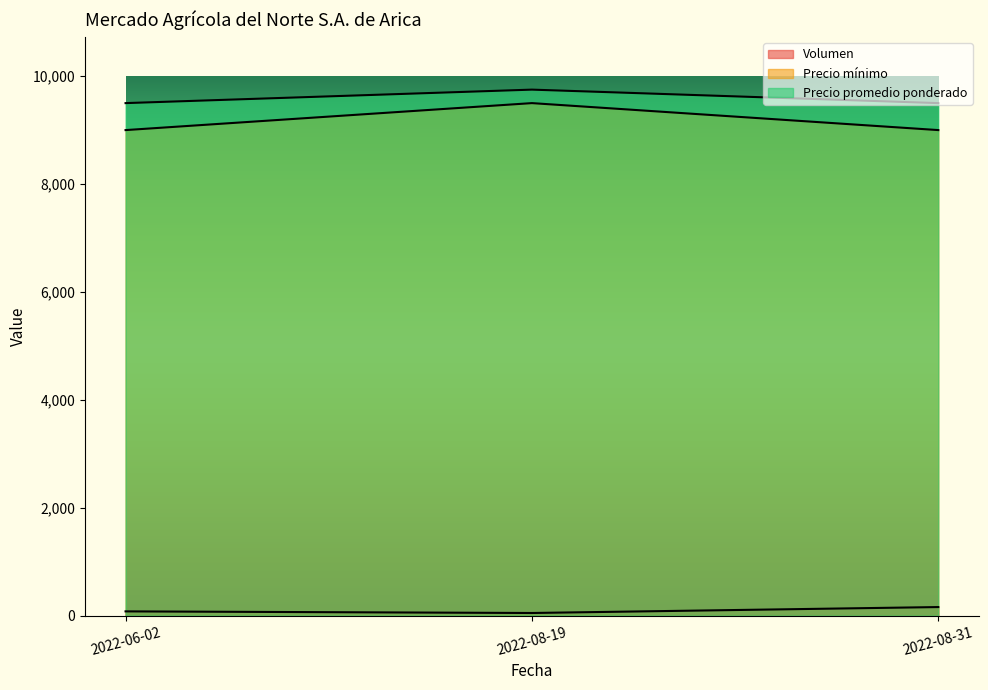

The Precio promedio ponderado series shows 9750 at 2022-08-19. True or false?

True